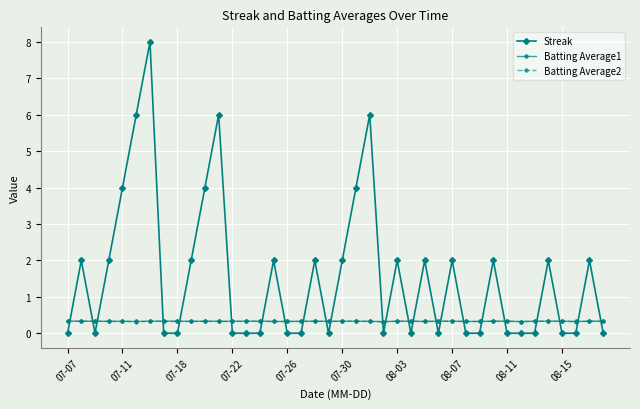

How many Batting Average2 values are between 0 and 1?

40